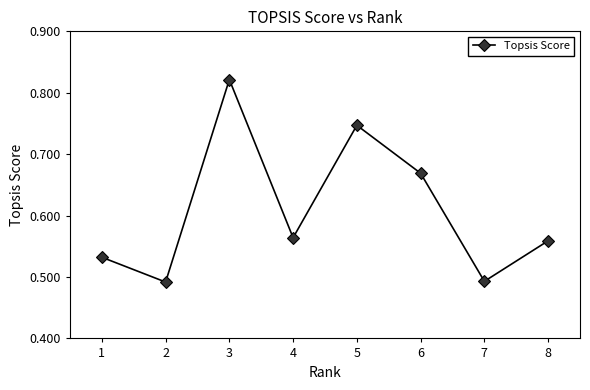

How many lines are shown in the chart?

1